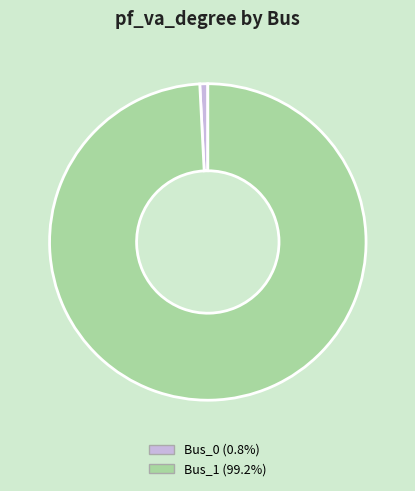

What is the majority slice?

Bus_1